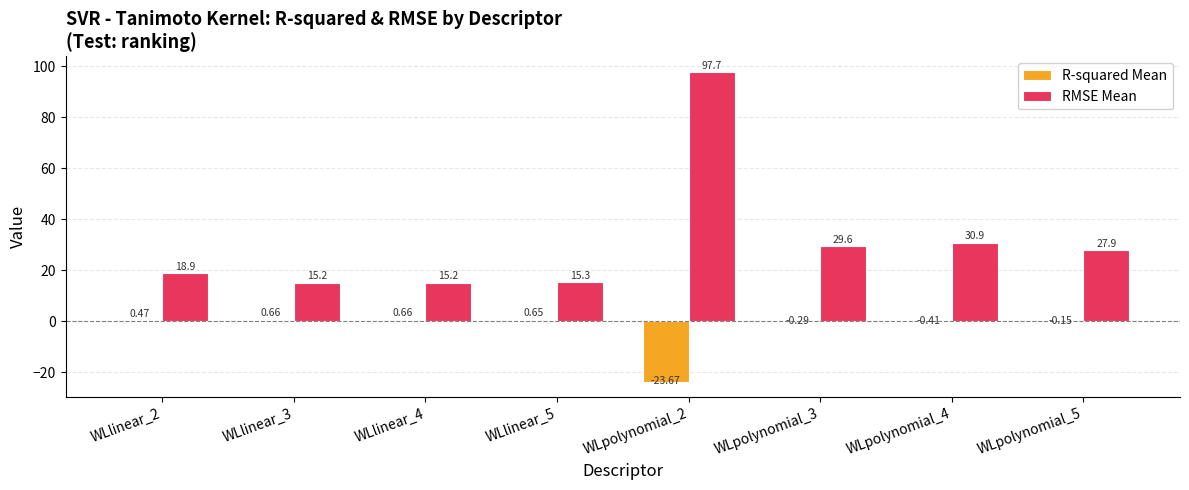

Between WLlinear_2 and WLpolynomial_2, which series saw the biggest shift?

RMSE Mean